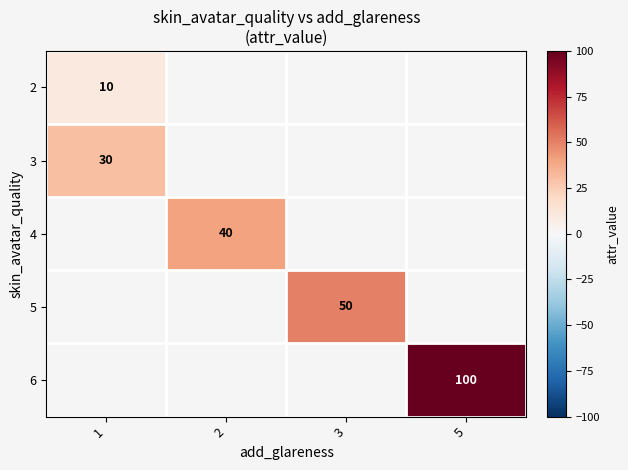

Is it true that 5 equals 66 at 3?

False